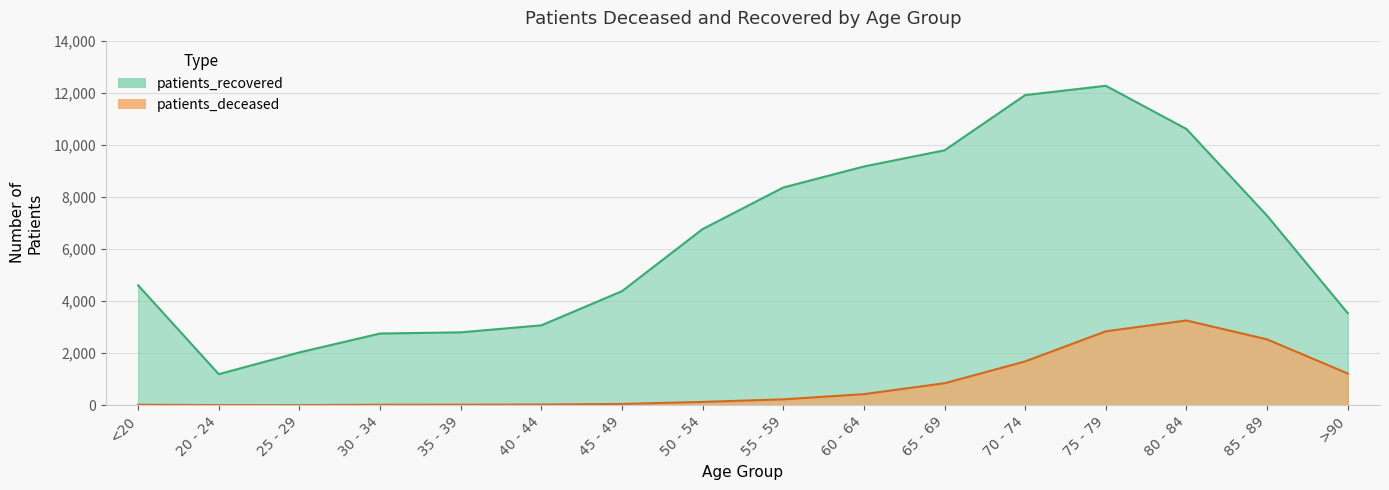

In patients_recovered, how many points are lower than both neighbors (excluding endpoints)?

1